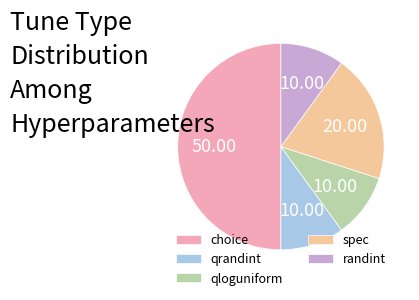

What is the largest slice in the pie chart?

choice